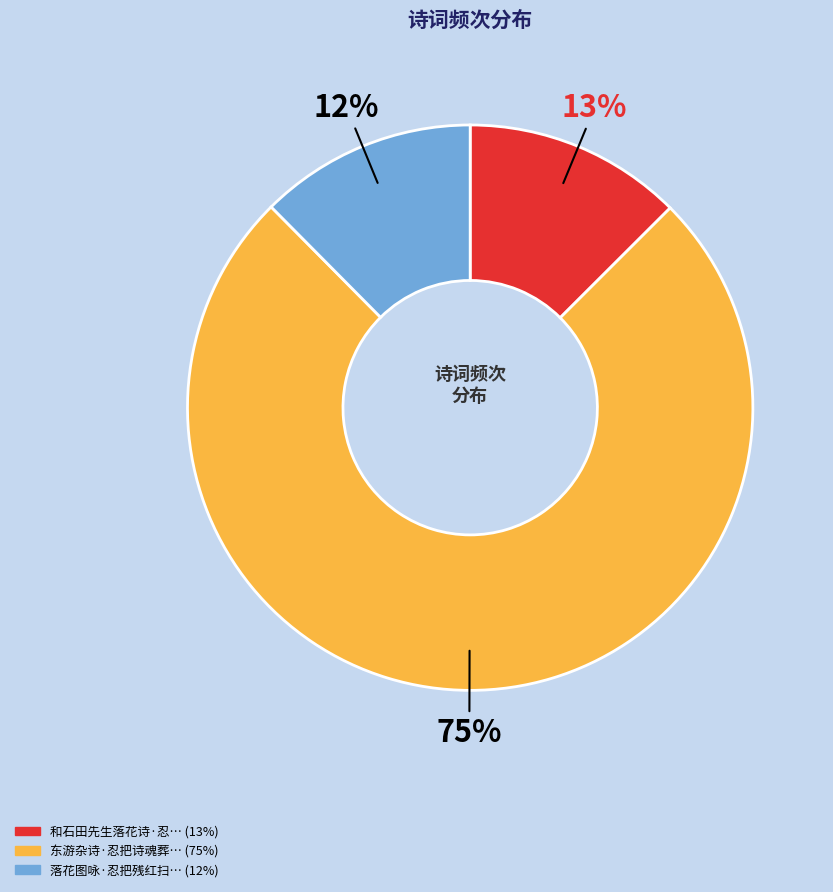

Does any single category account for the majority?

Yes